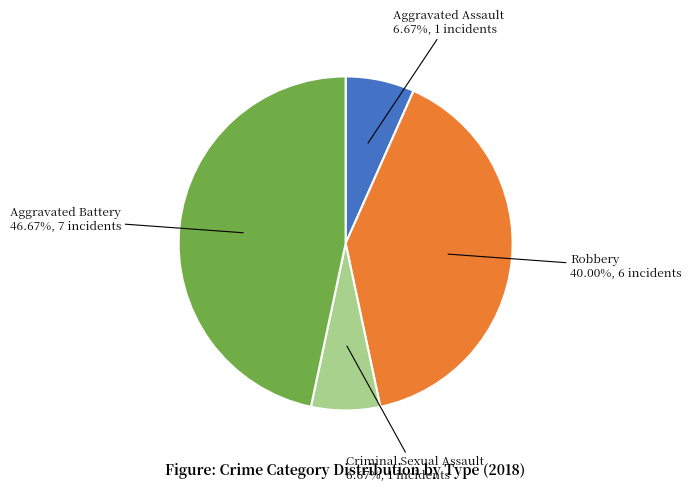

Is Aggravated Assault the majority of the pie?

No